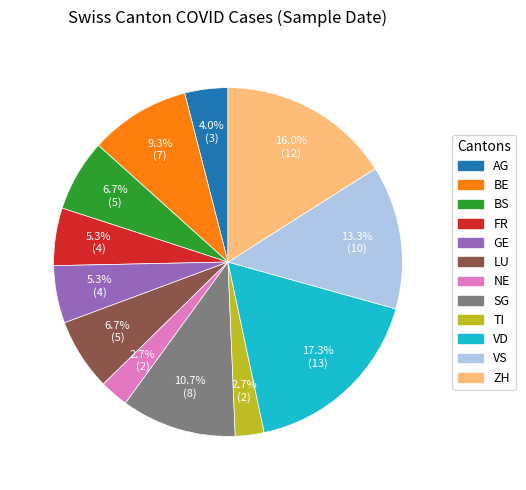

Is the sum of BS and VD greater than half?

No